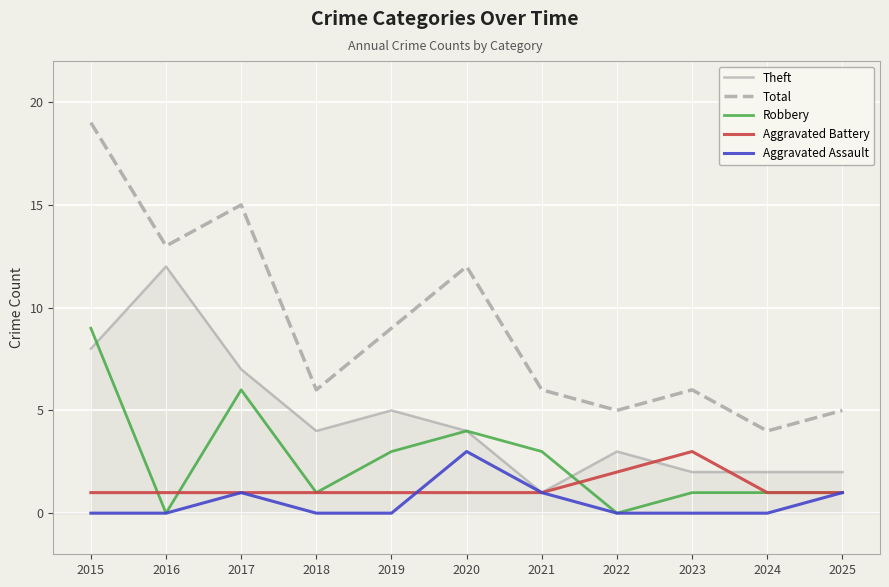

What is the maximum value shown in the chart?

19